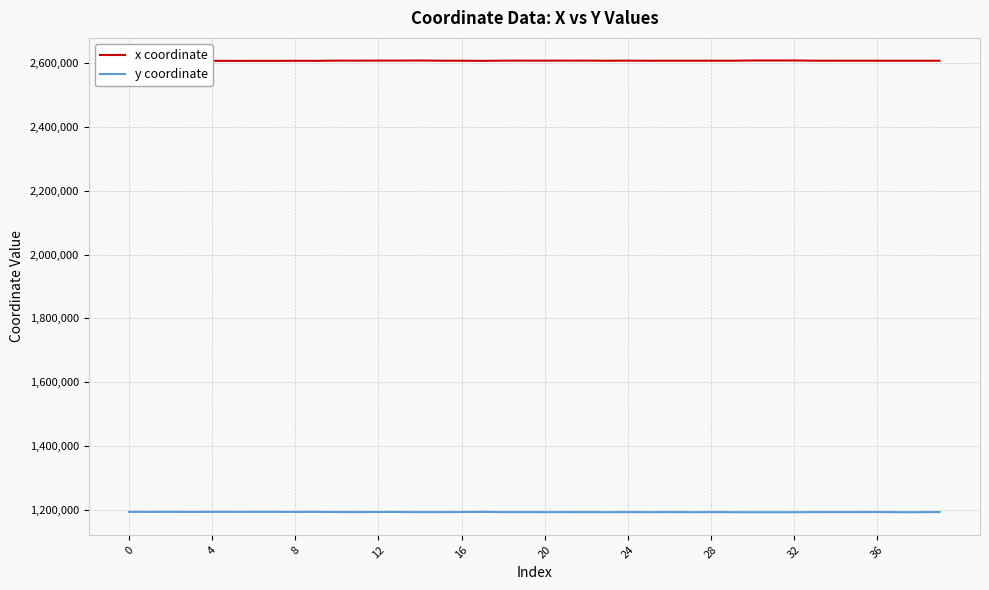

What is the average value of the y coordinate series?

1193668.0